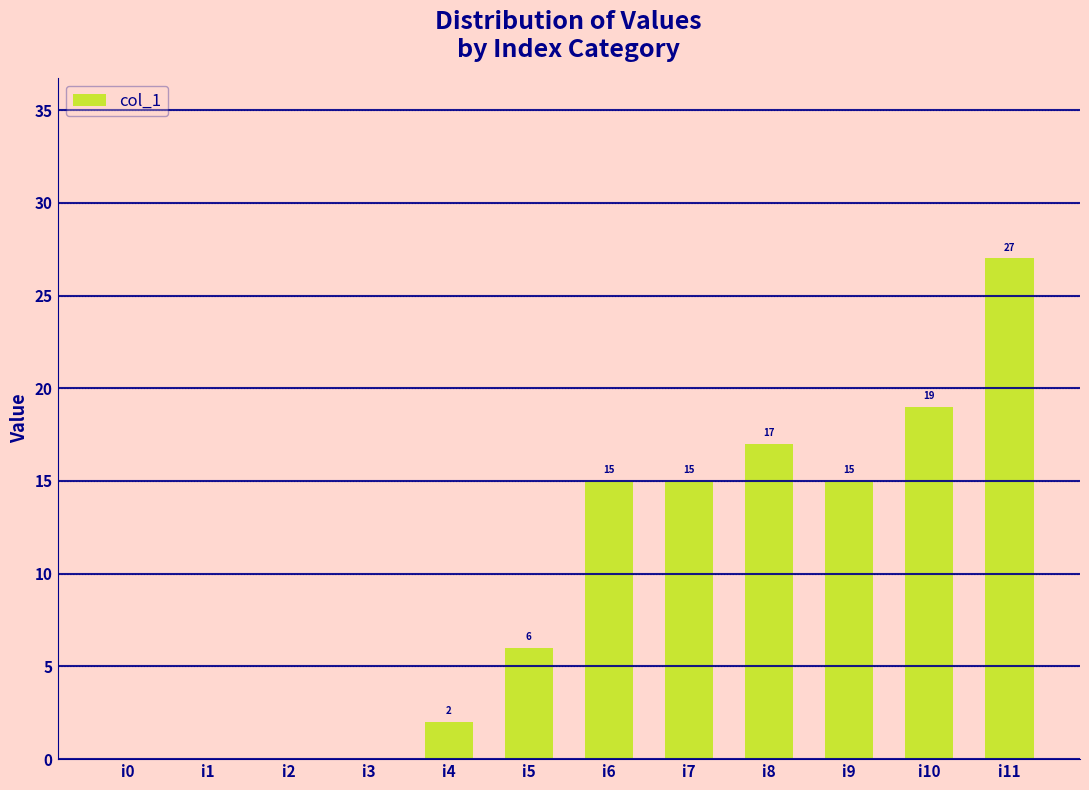

Reading left to right, extract all data points from this chart.

i0=0	i1=0	i2=0	i3=0	i4=2	i5=6	i6=15	i7=15	i8=17	i9=15	i10=19	i11=27